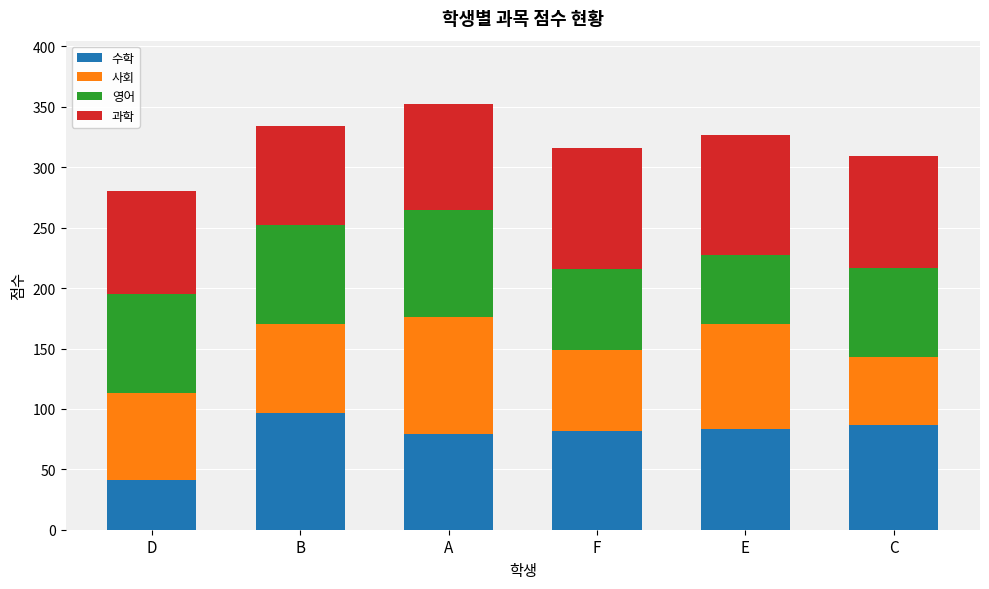

What is the sum of the 수학 values at D and B?

138